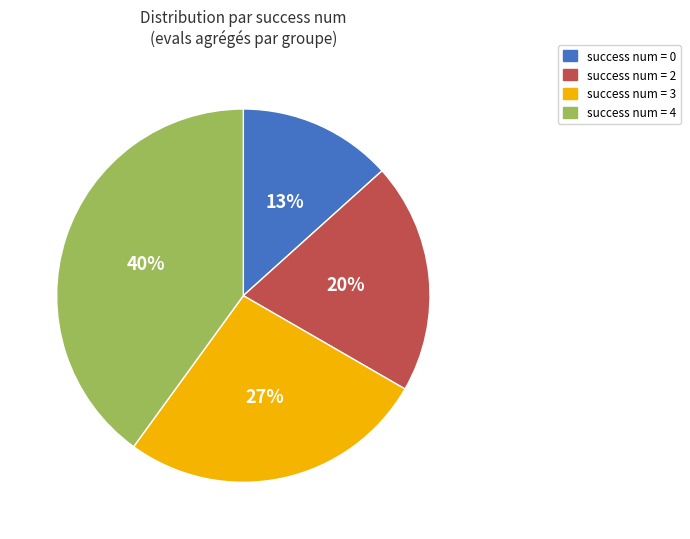

Rank the categories by value from lowest to highest.

success num = 0, success num = 2, success num = 3, success num = 4